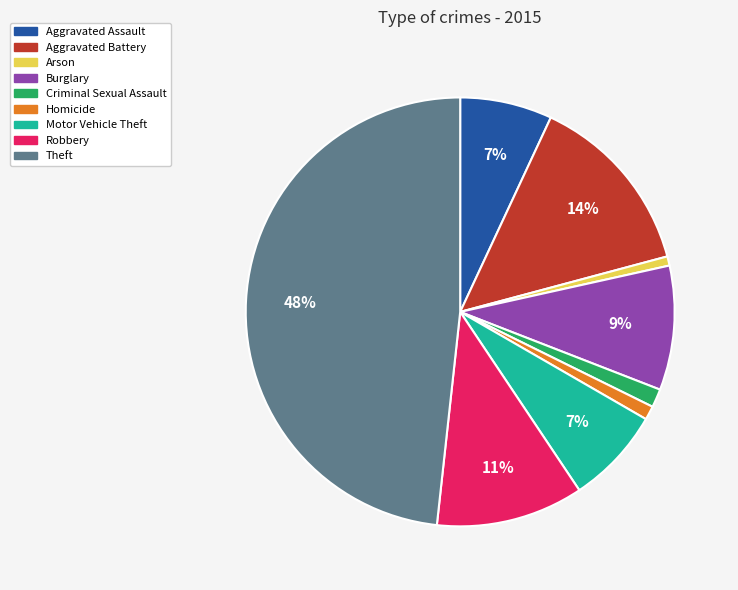

What is the largest slice in the pie chart?

Theft